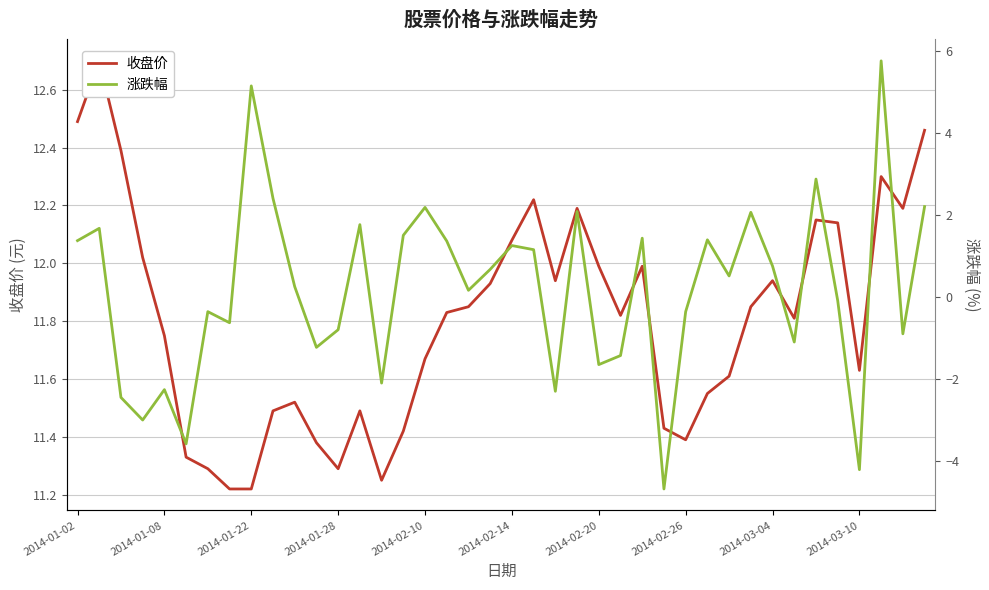

True or false: 涨跌幅 and 收盘价 intersect in this chart.

False